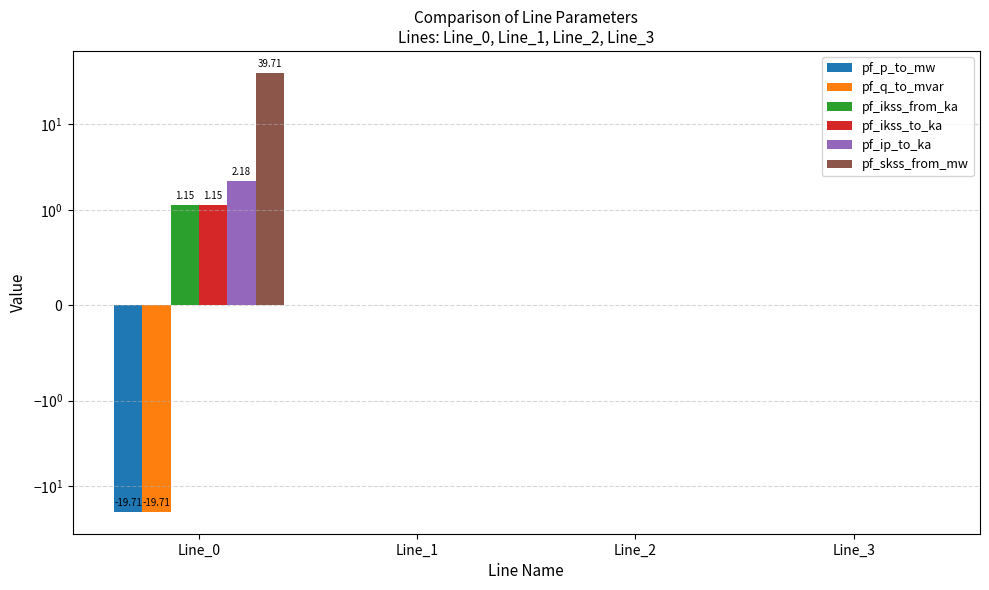

How many distinct data groups are displayed?

6